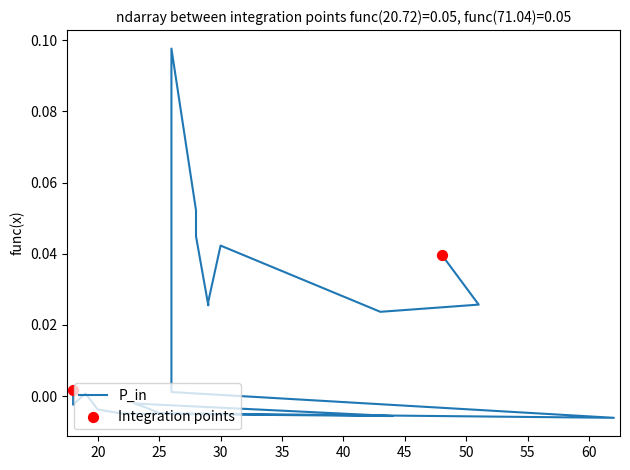

Which has a higher value, 29 or 29?

29